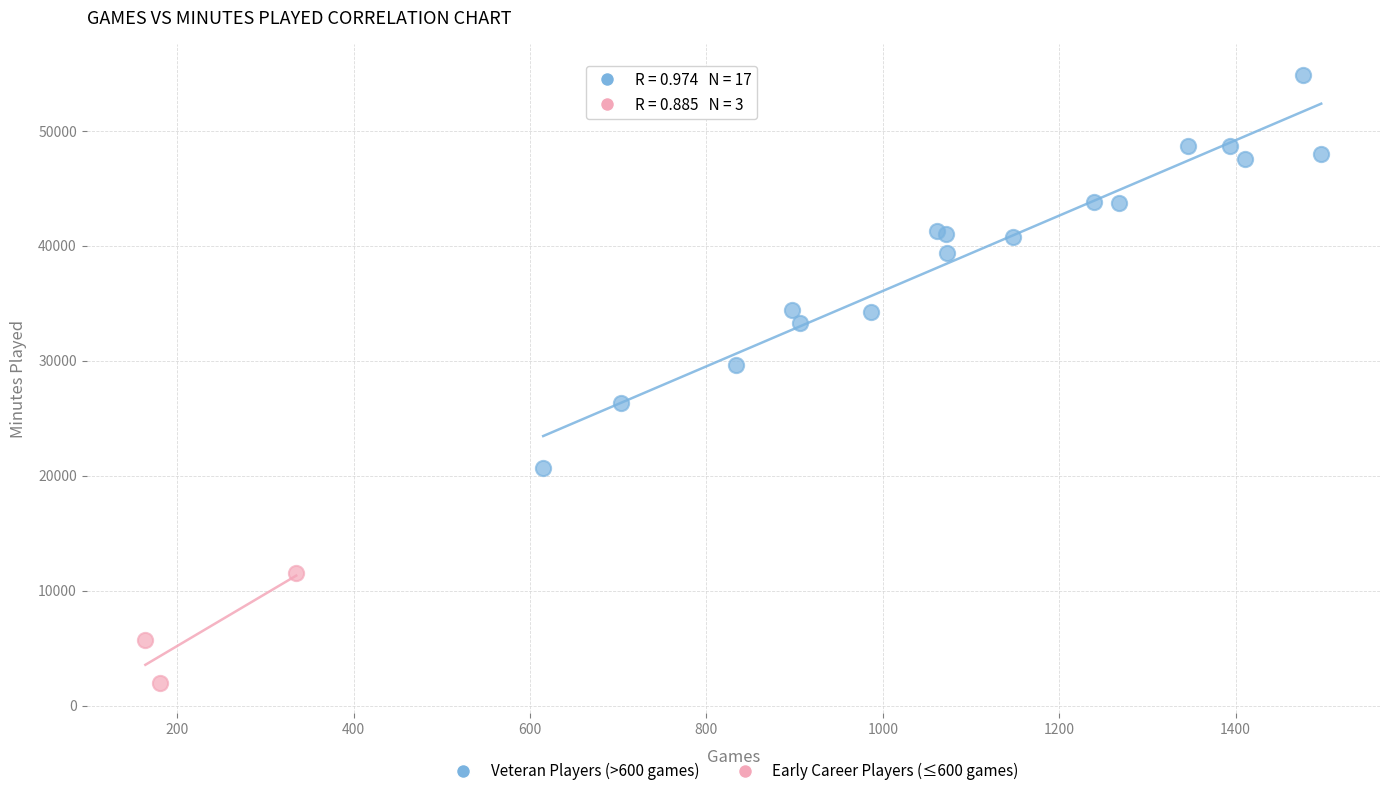

What are all the series names shown in the legend?

Veteran Players (>600 games), Early Career Players (≤600 games)